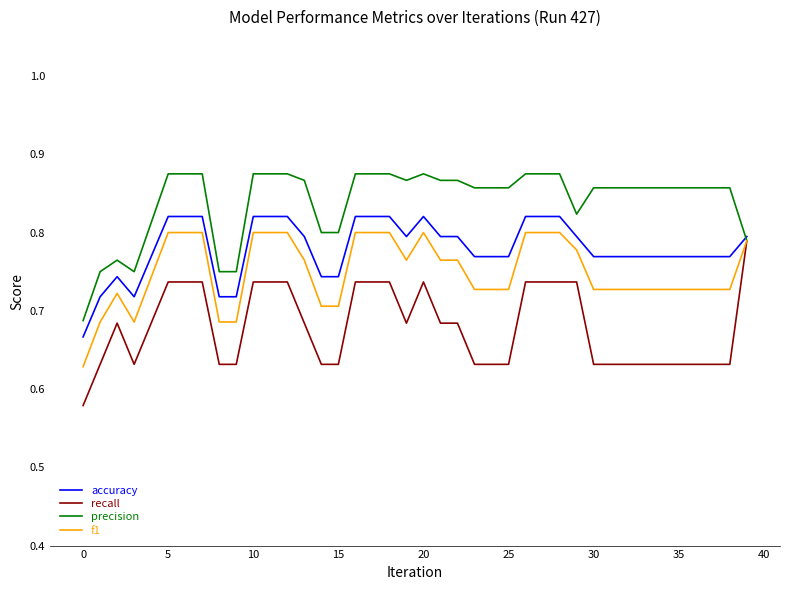

What are all the series names shown in the legend?

accuracy, recall, precision, f1